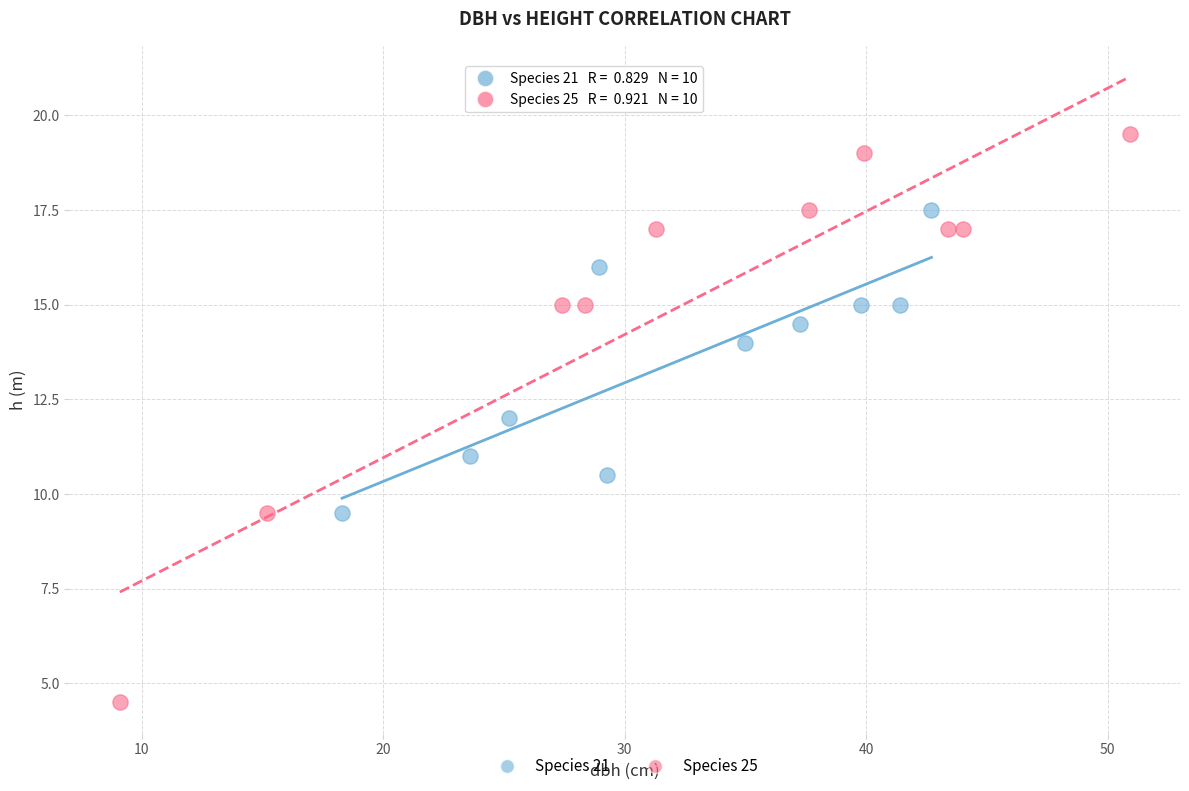

Which series has the largest Y range (max minus min)?

Species 25